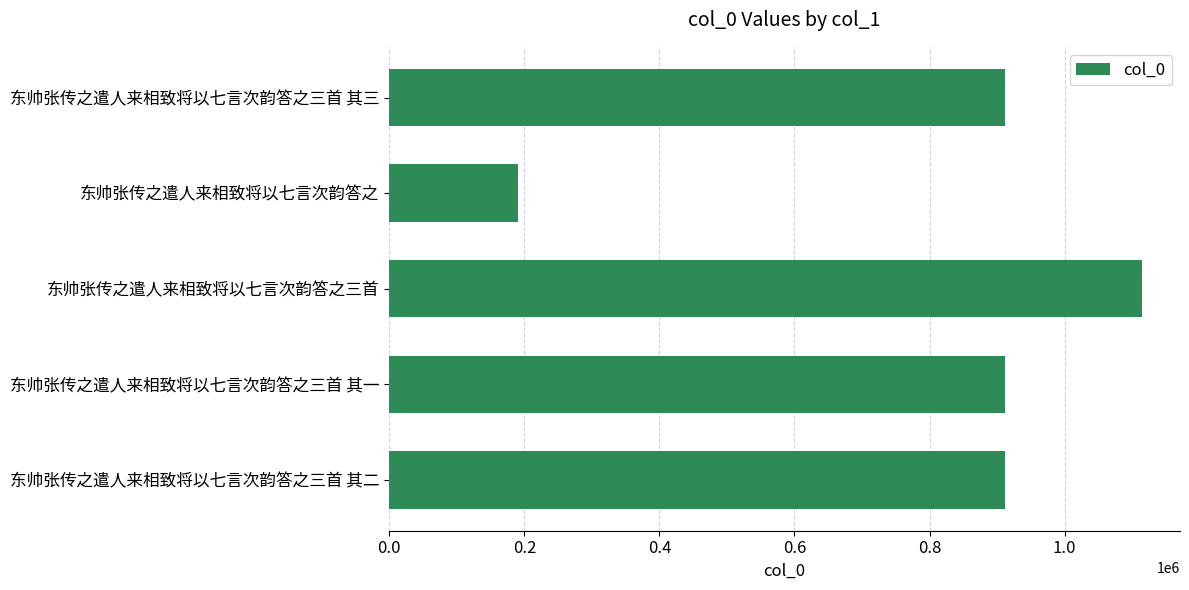

What is the difference between the maximum and minimum values?

924459